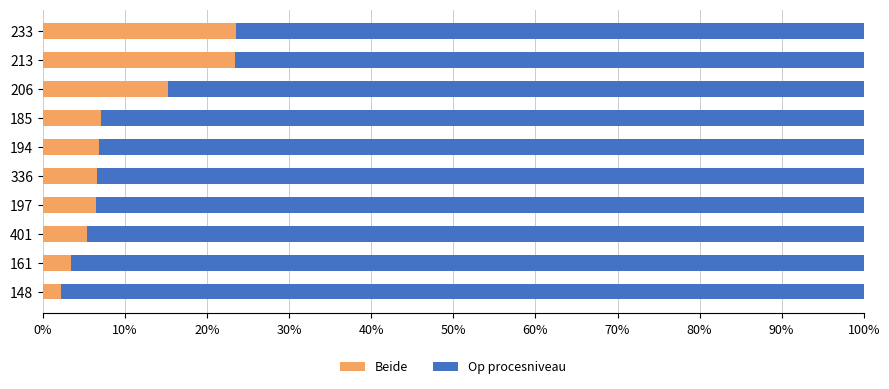

What is the approximate value of Beide at 213?

23.4